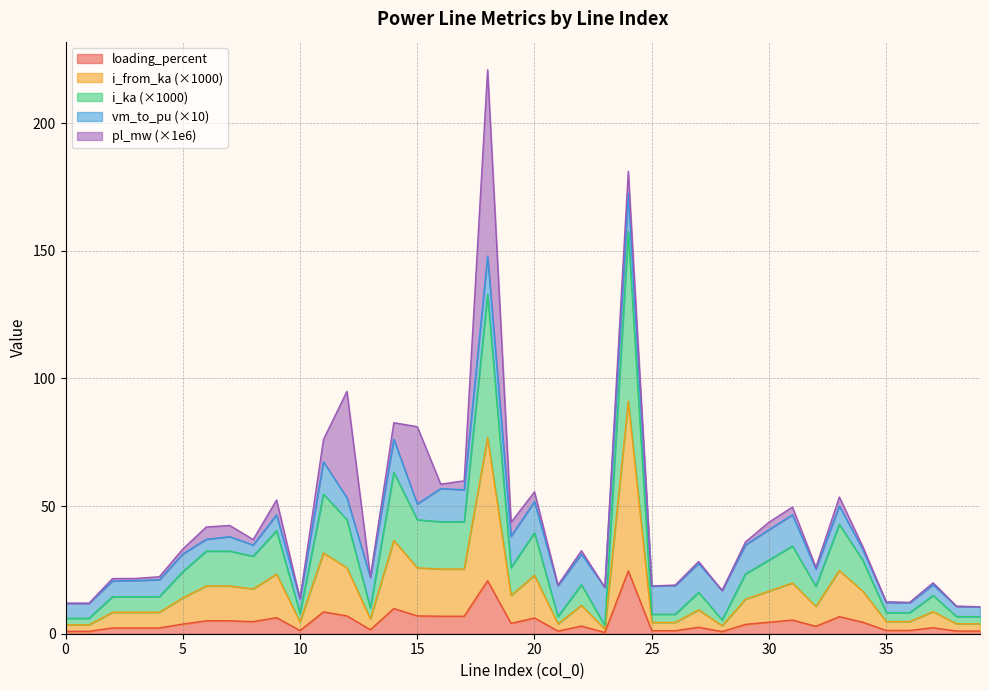

Count the number of categories in the chart.

40